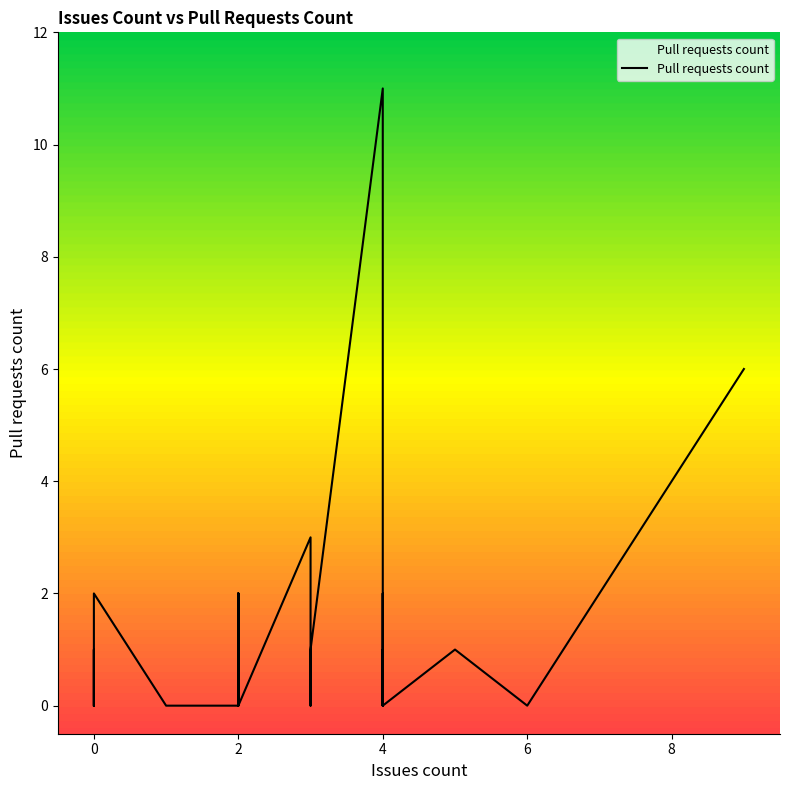

What is the maximum value shown in the chart?

11